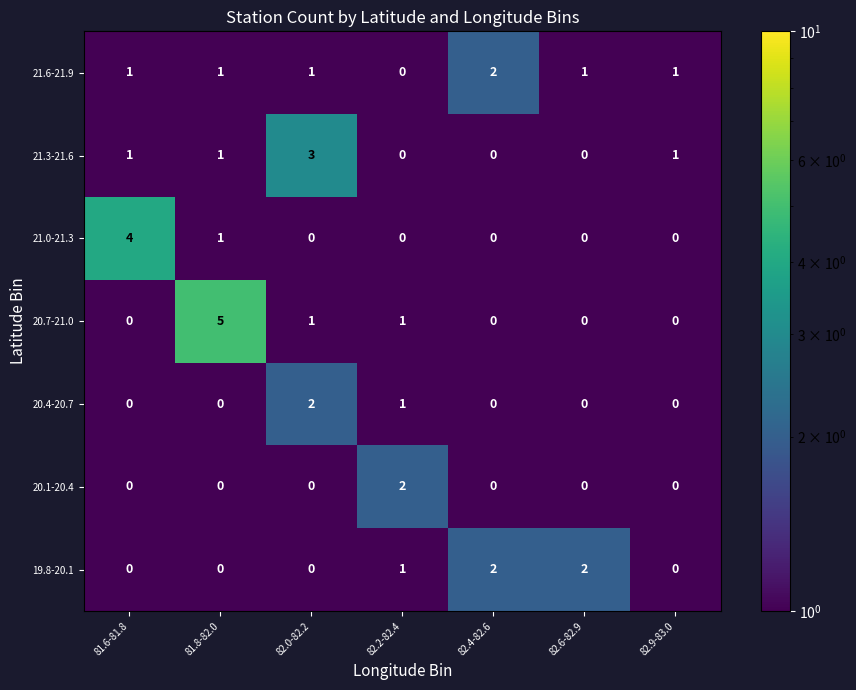

Count the number of data series in this chart.

7